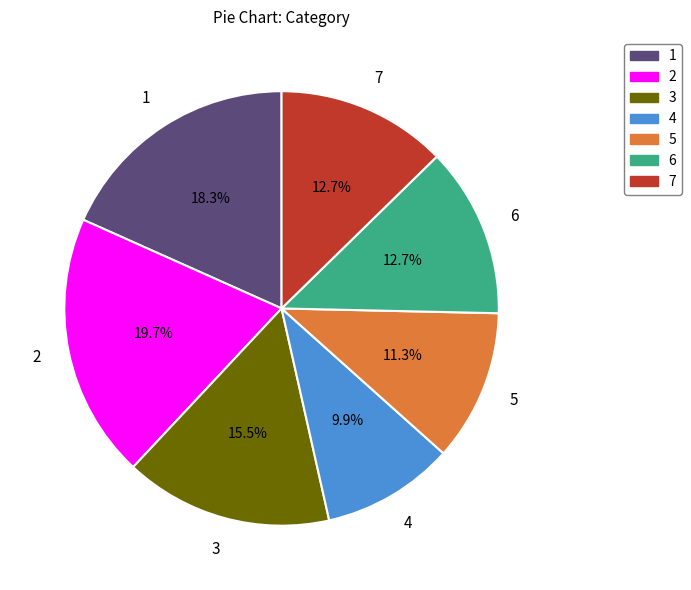

Which slice is the smallest?

4